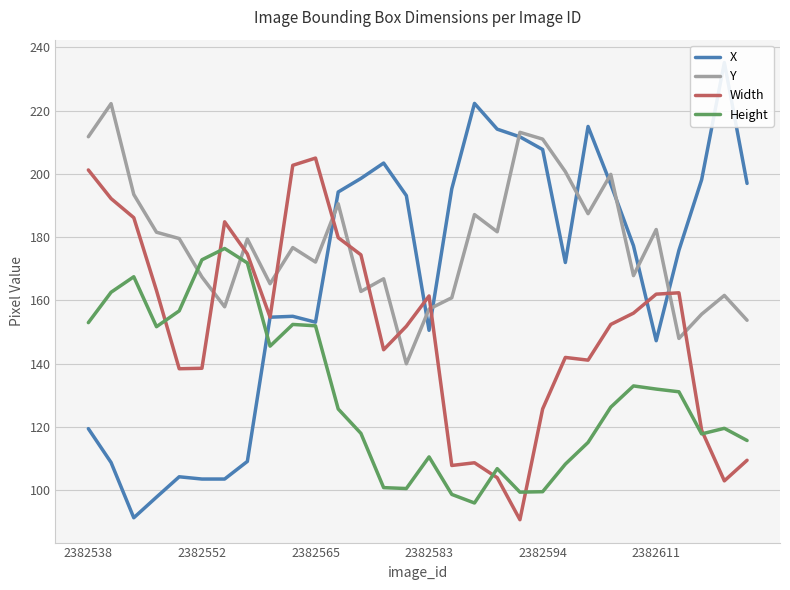

At which category is the sum across all series the highest?

11